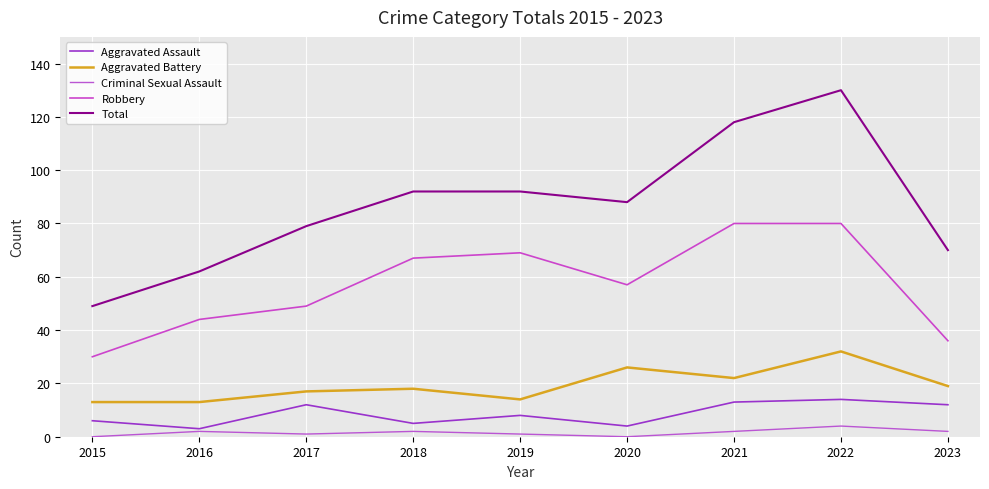

In Aggravated Battery, how many points are higher than both neighbors (excluding endpoints)?

3